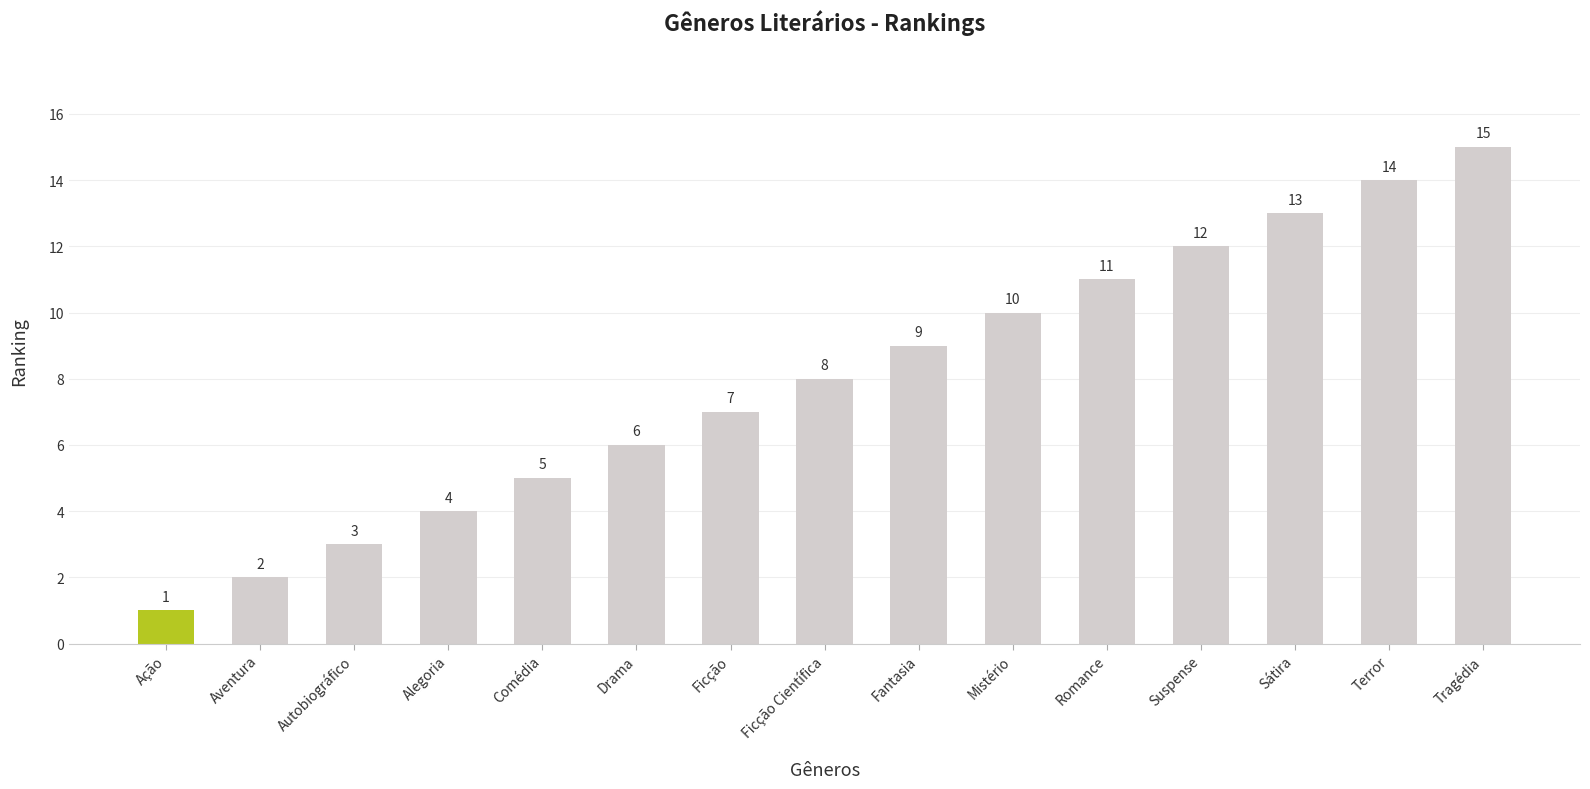

What is the change in value from Aventura to Autobiográfico?

+1